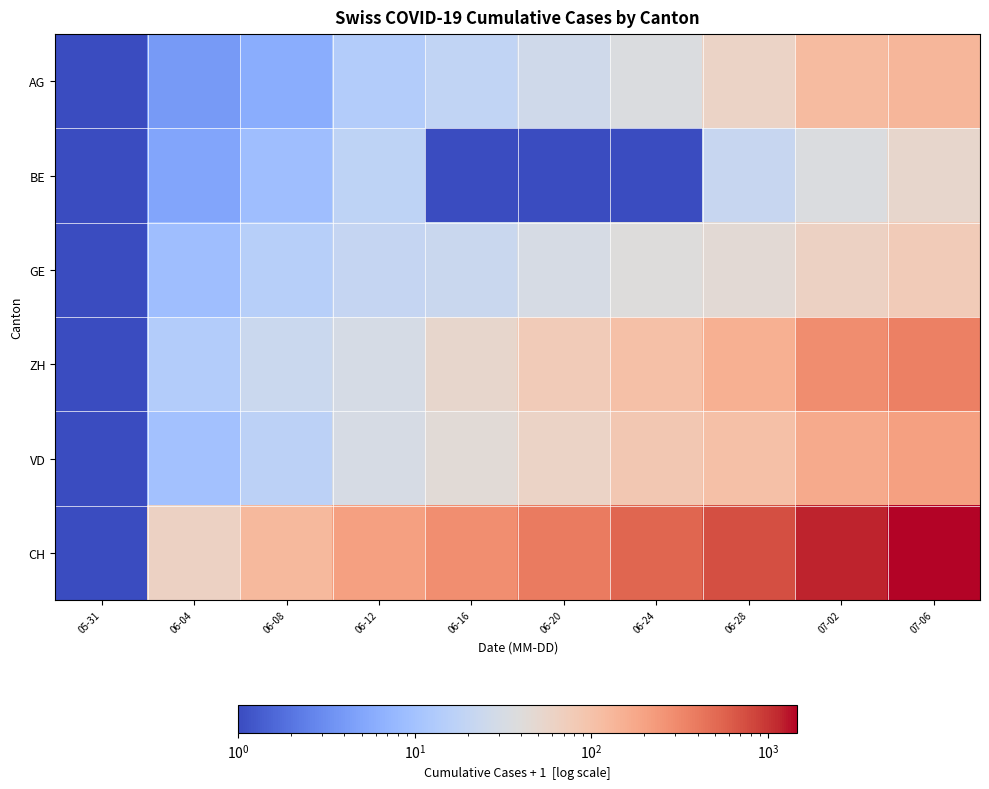

What is the difference between the highest and lowest values at 06-24?

528